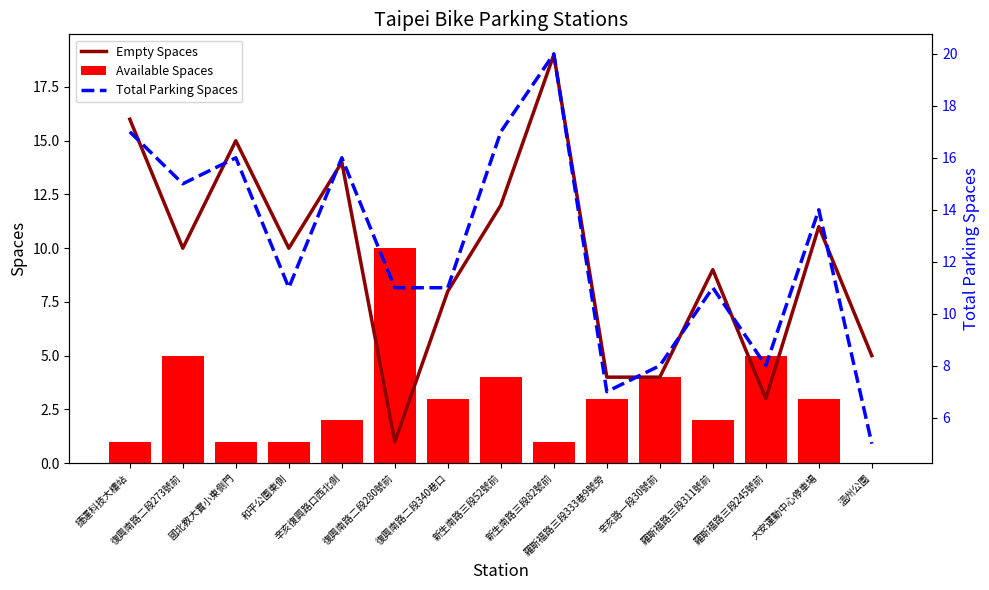

What is the sum of the Empty Spaces values at 溫州公園 and 國北教大實小東側門?

20